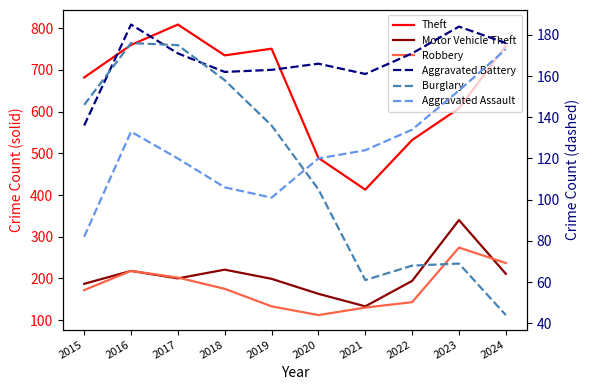

How many distinct data groups are displayed?

6